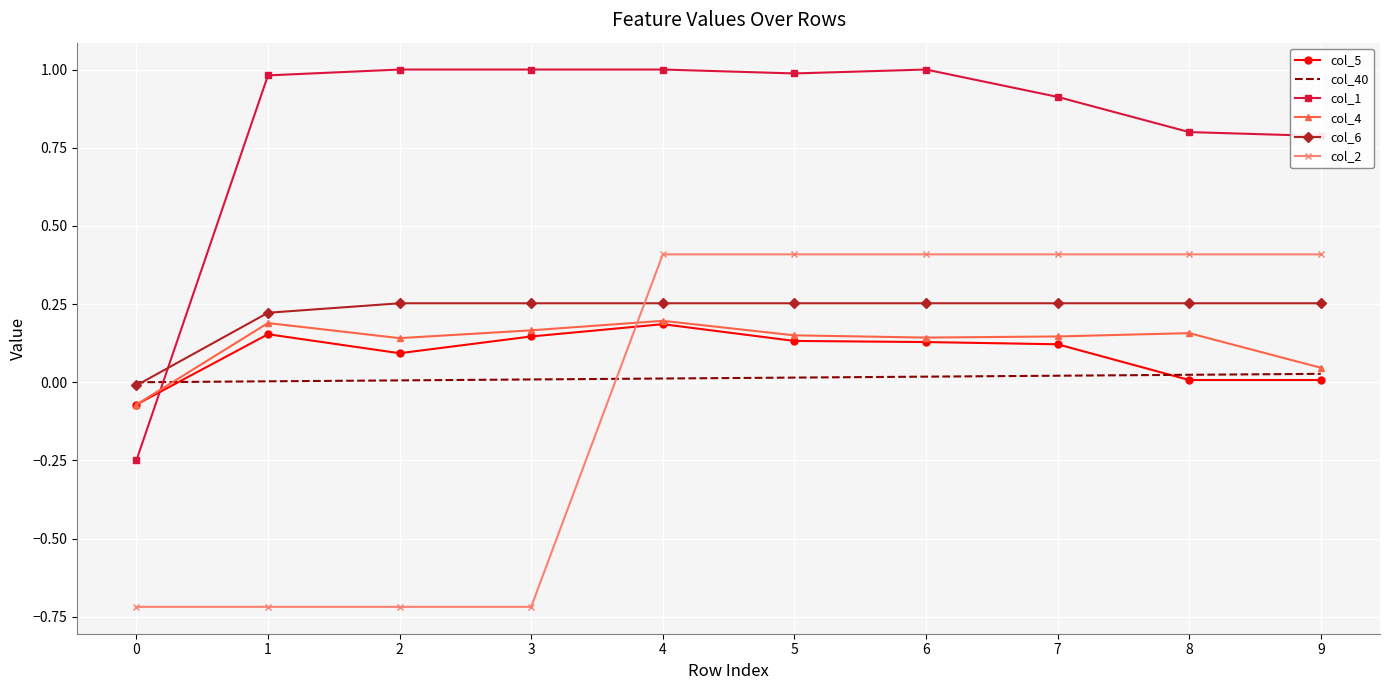

How many series are shown in this chart?

6